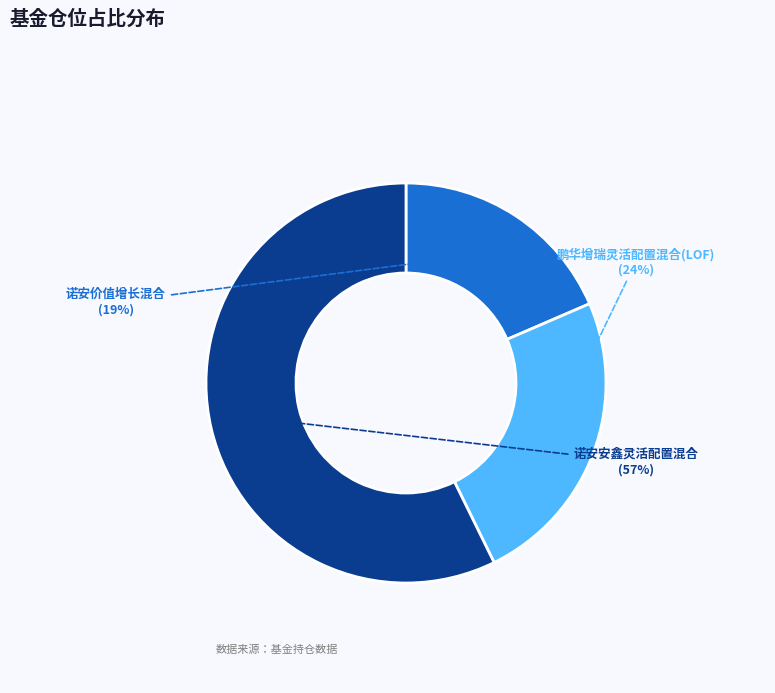

The 诺安价值增长混合 slice represents 10% of the pie. True or false?

False